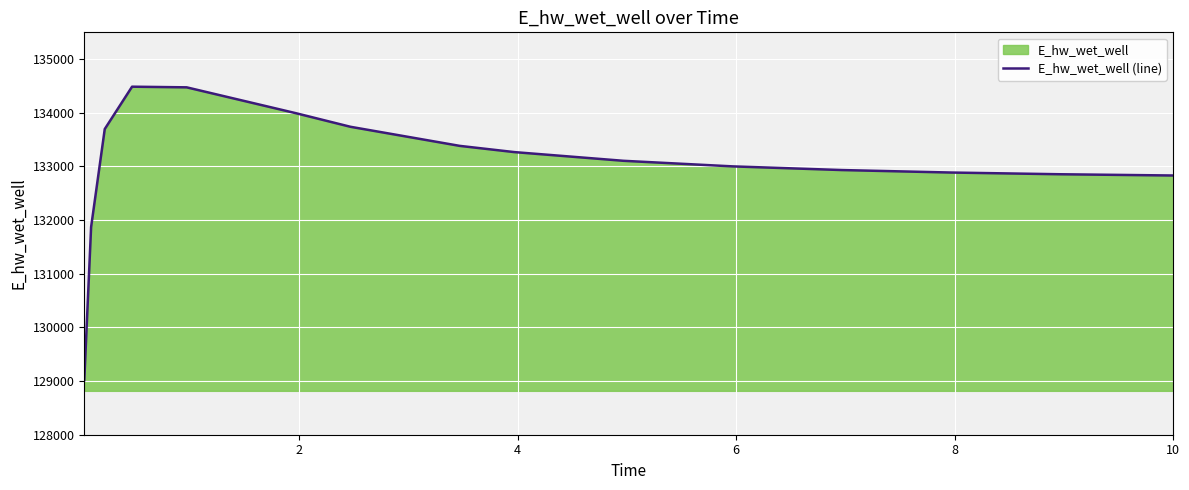

What is the maximum value shown in the chart?

134486.8